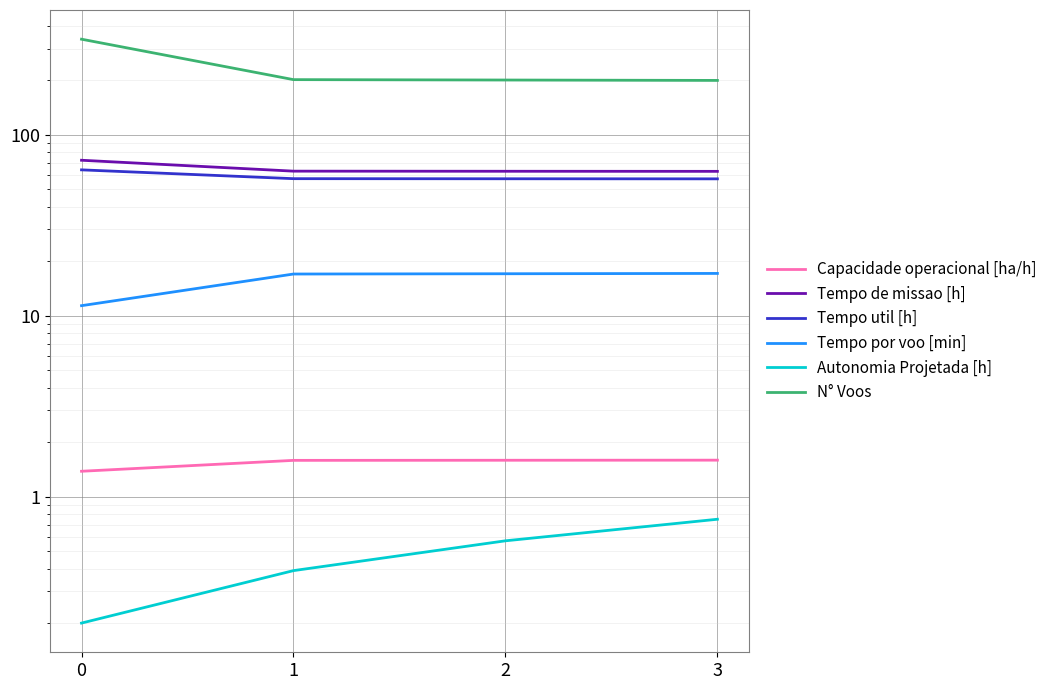

Which series has the widest spread of values?

N° Voos